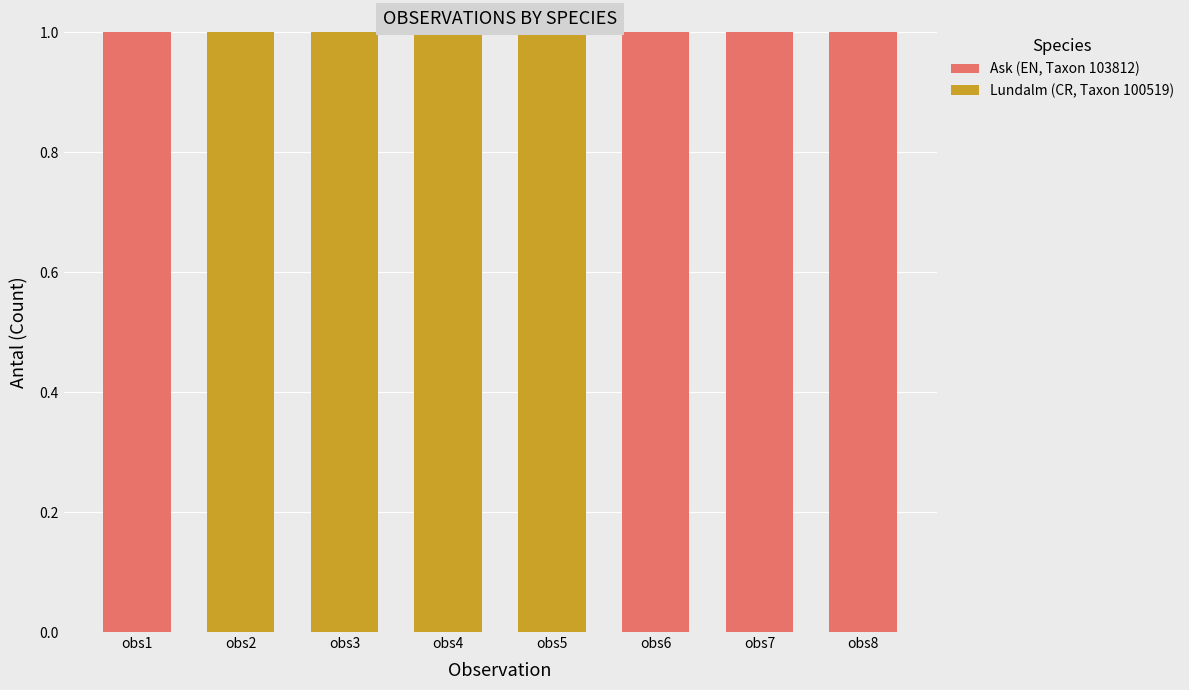

Is it true that Ask (EN, Taxon 103812) equals 1 at obs1?

True